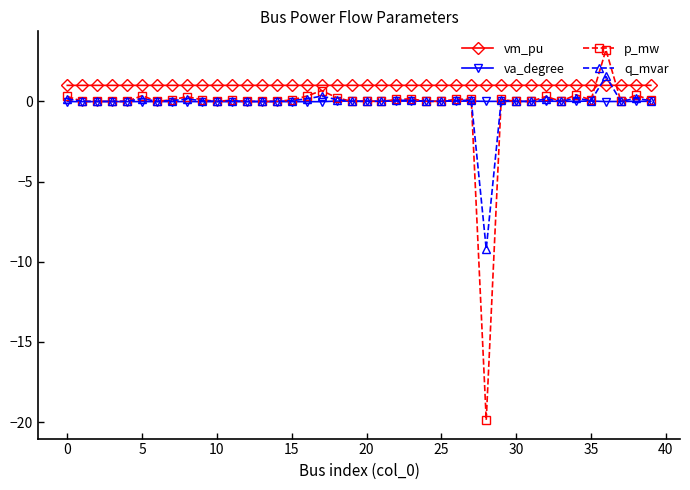

What is the greatest value displayed?

3.2